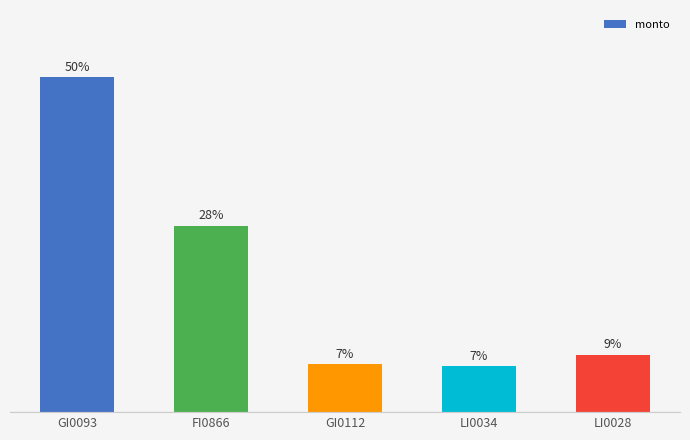

Reading left to right, what are all the values shown in this chart?

GI0093=49.8	FI0866=27.7	GI0112=7.1	LI0034=6.8	LI0028=8.5